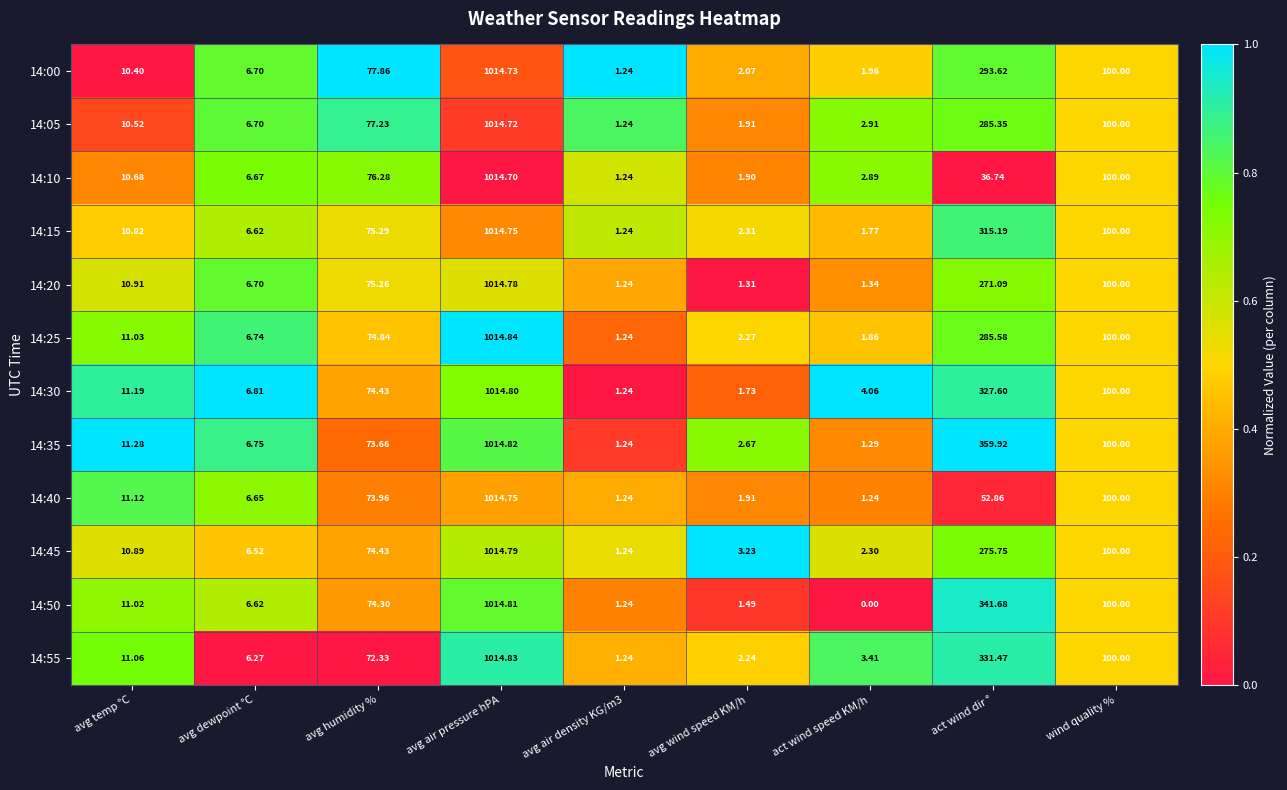

At how many categories does at least one series exceed 0?

9